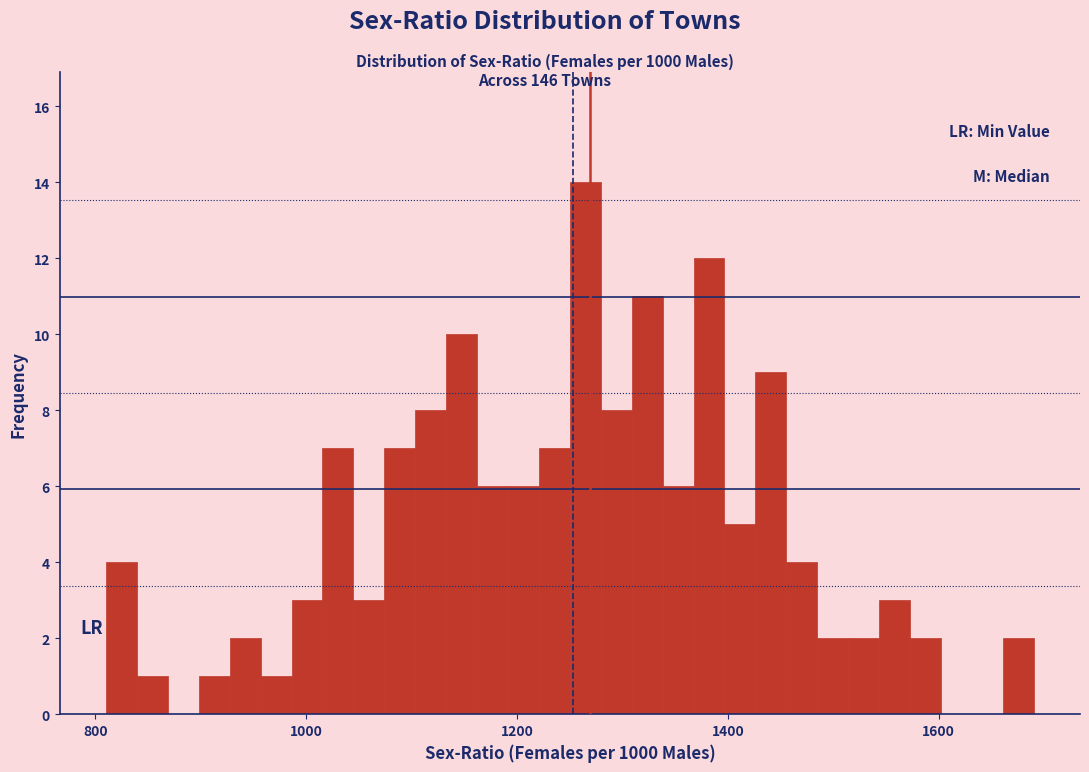

Around what value on the x-axis is the tallest bar? Give the approximate position of its centre, as read against the axis.

1260